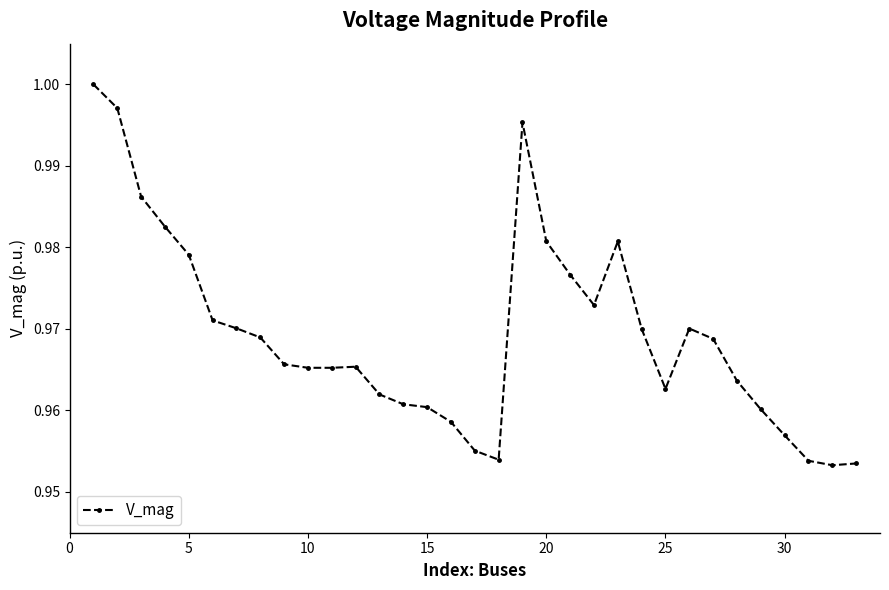

What is the sum of all values?

32.0